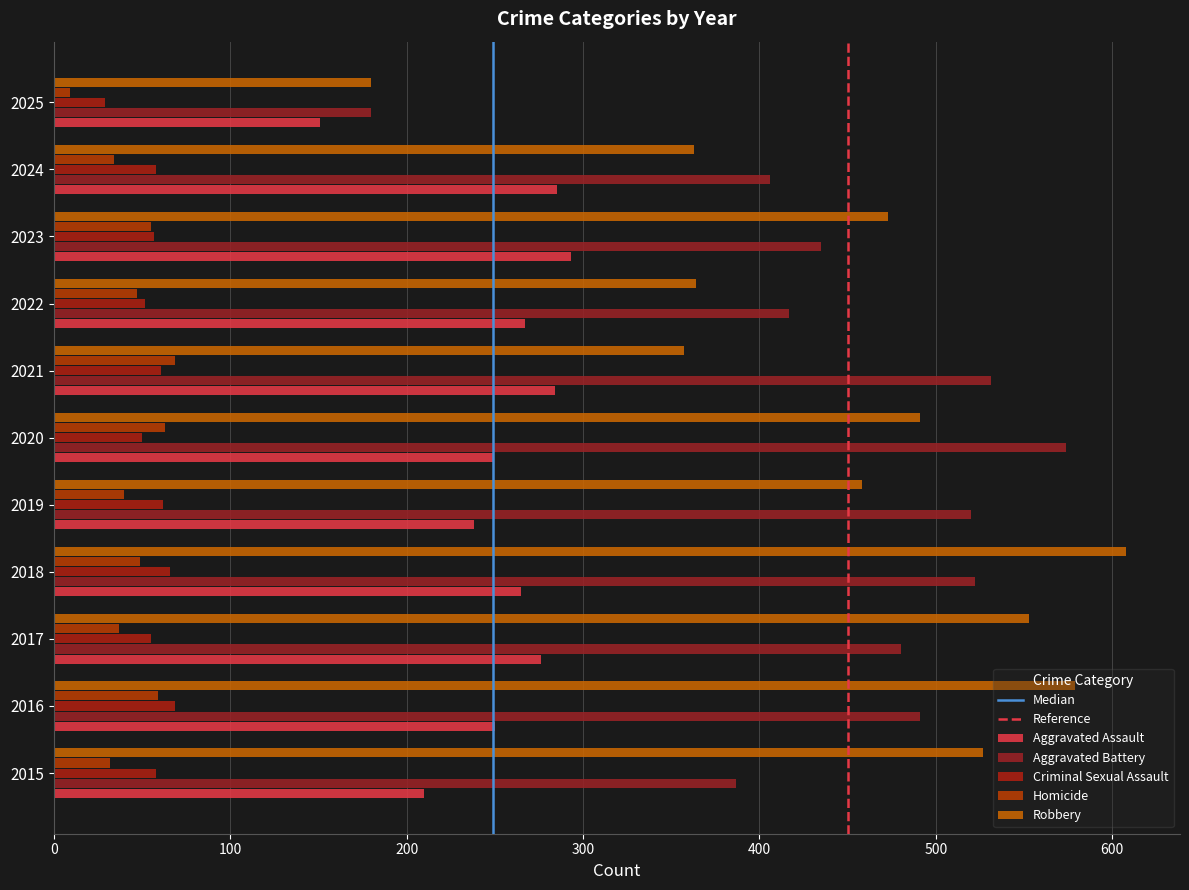

Is it true that Aggravated Assault equals 346 at 2020?

False